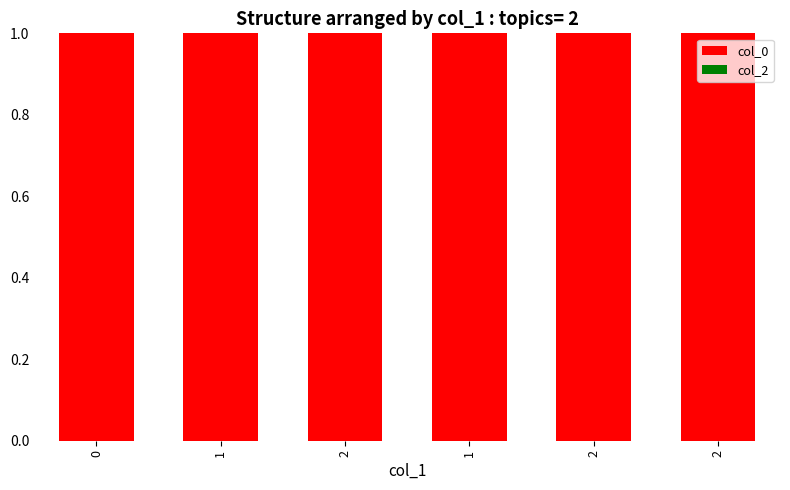

Rank the series by their maximum value, from lowest to highest.

col_2, col_0